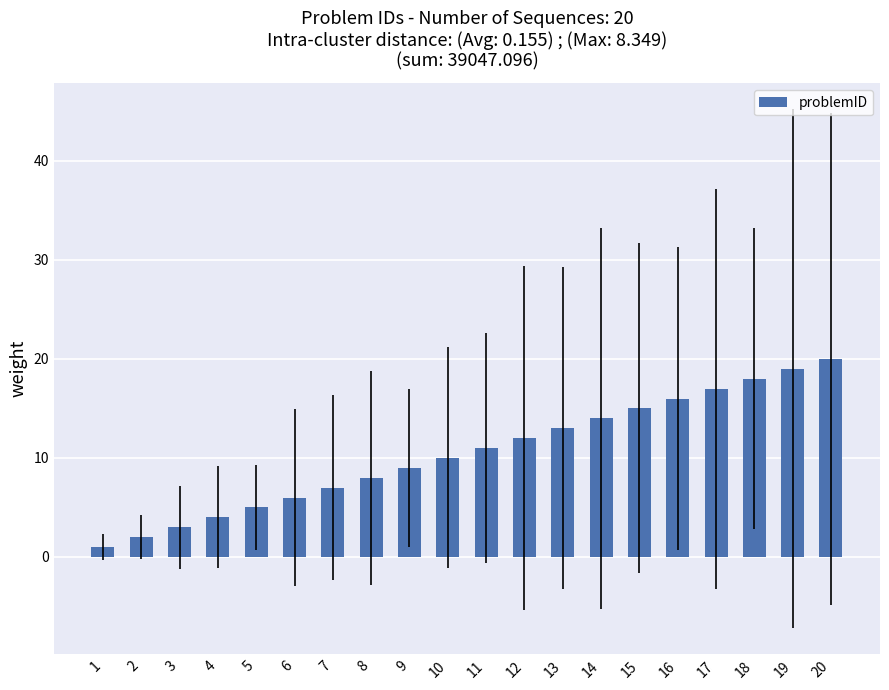

Reading left to right, list all the values displayed in this chart.

1	2	3	4	5	6	7	8	9	10	11	12	13	14	15	16	17	18	19	20